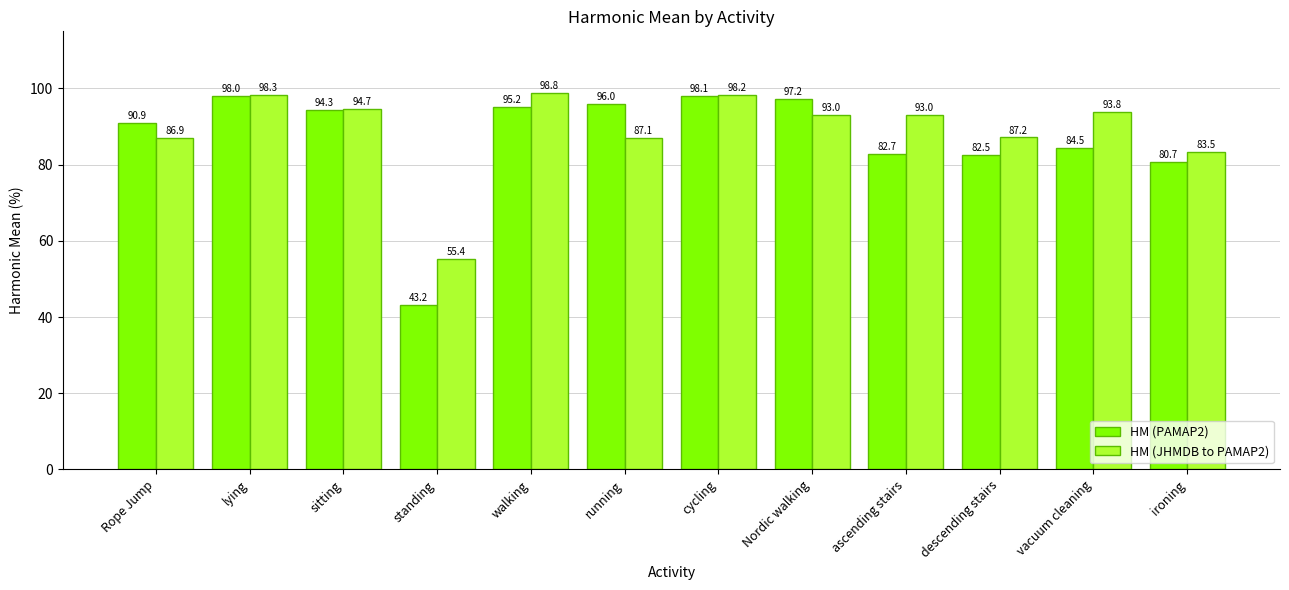

How many values in the HM (JHMDB to PAMAP2) series exceed 93?

7